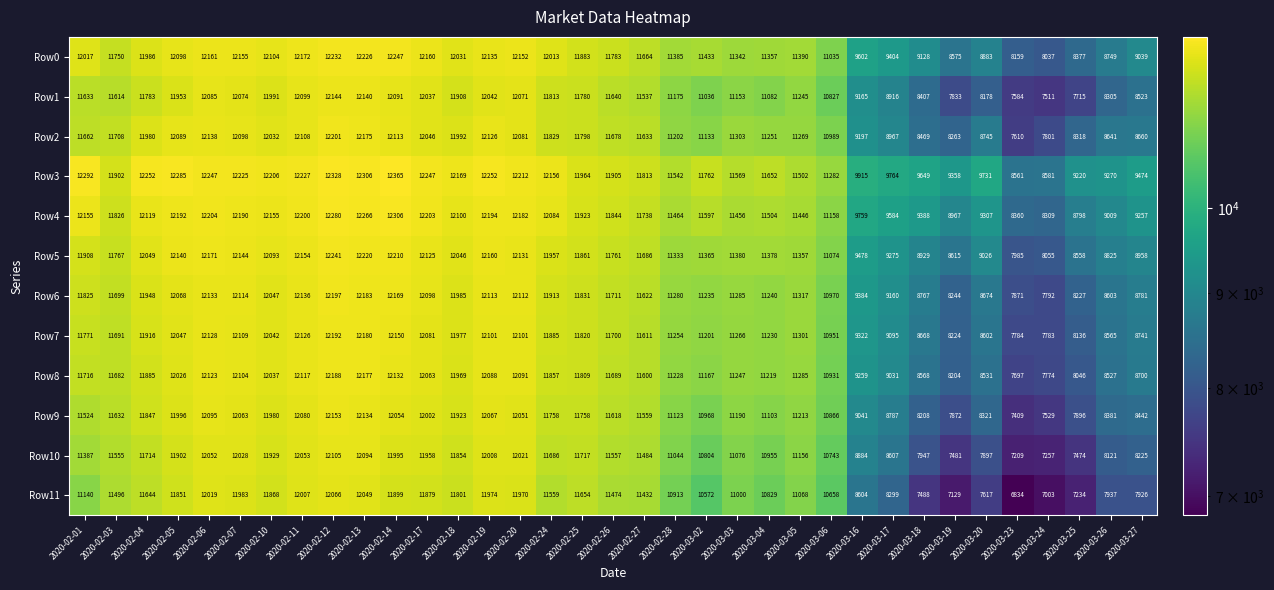

What is the difference between the Row10 values at 2020-02-24 and 2020-03-03?

610